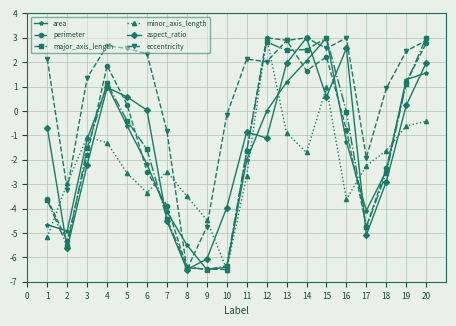

What is the value of the area point at the 8th from the left?

-5.5